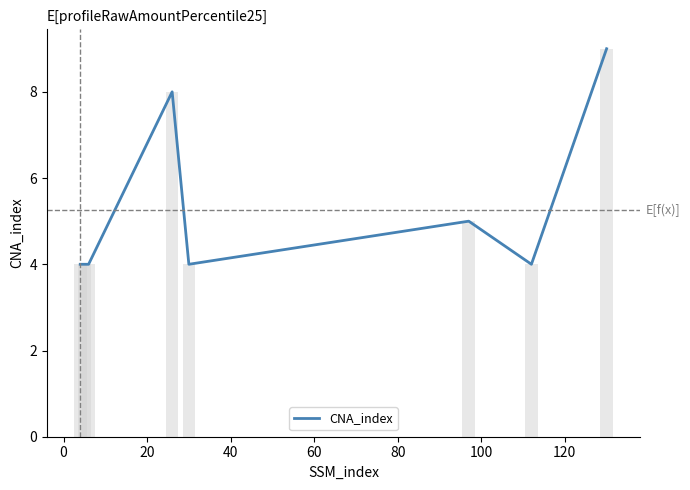

What is the minimum value shown in the chart?

4